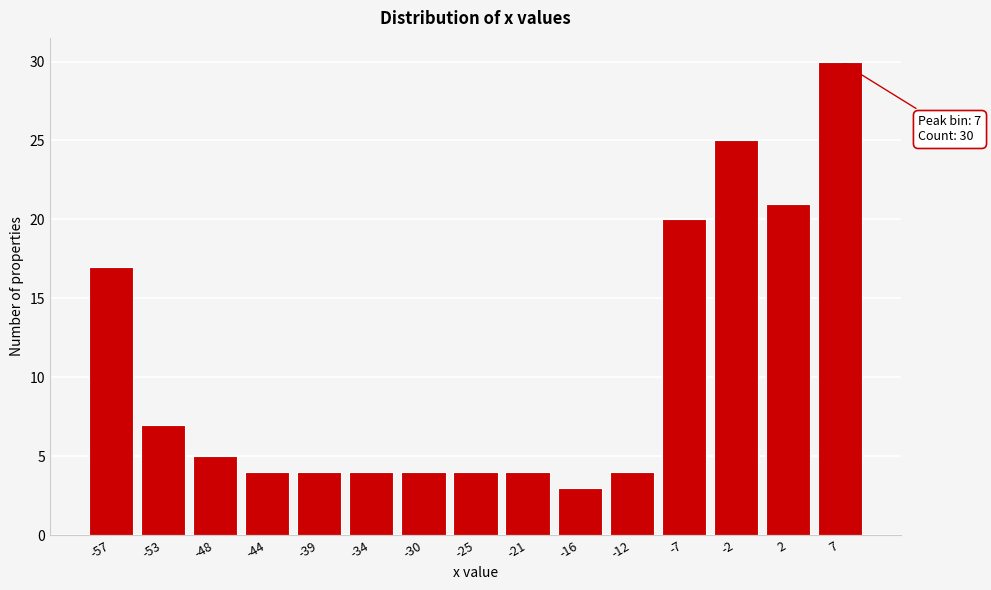

Reading left to right, list all the values displayed in this chart.

17	7	5	4	4	4	4	4	4	3	4	20	25	21	30